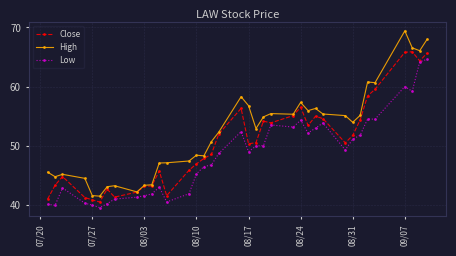

True or false: Low and High intersect in this chart.

False